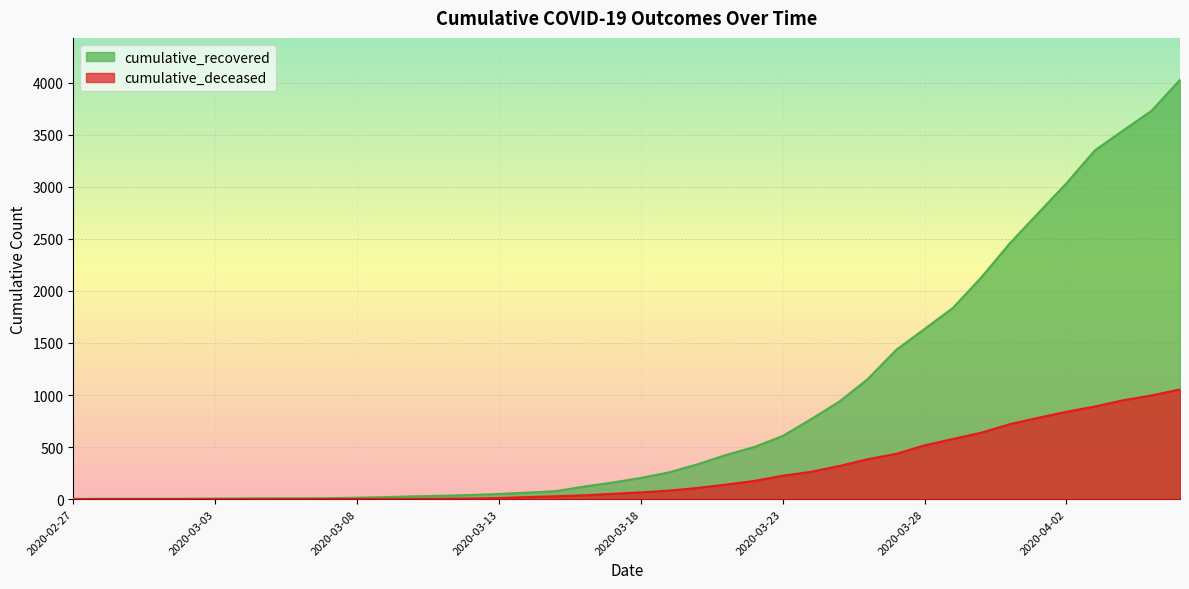

Which series has the largest total across all categories?

cumulative_recovered